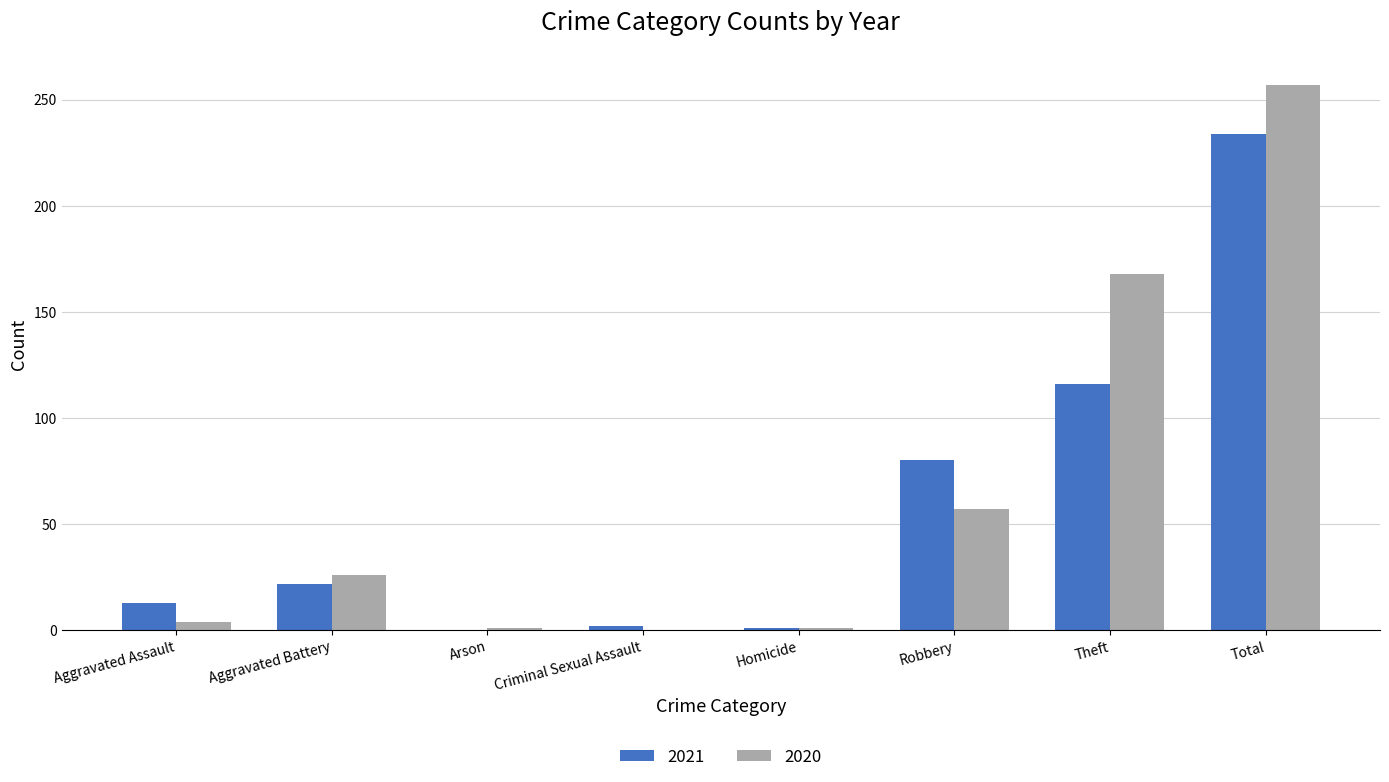

True or false: 2020 has a value of 76 at Theft.

False